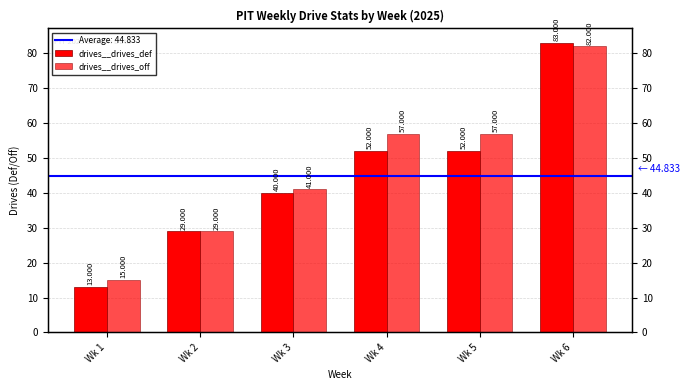

True or false: drives__drives_def has a value of 52 at Wk 5.

True